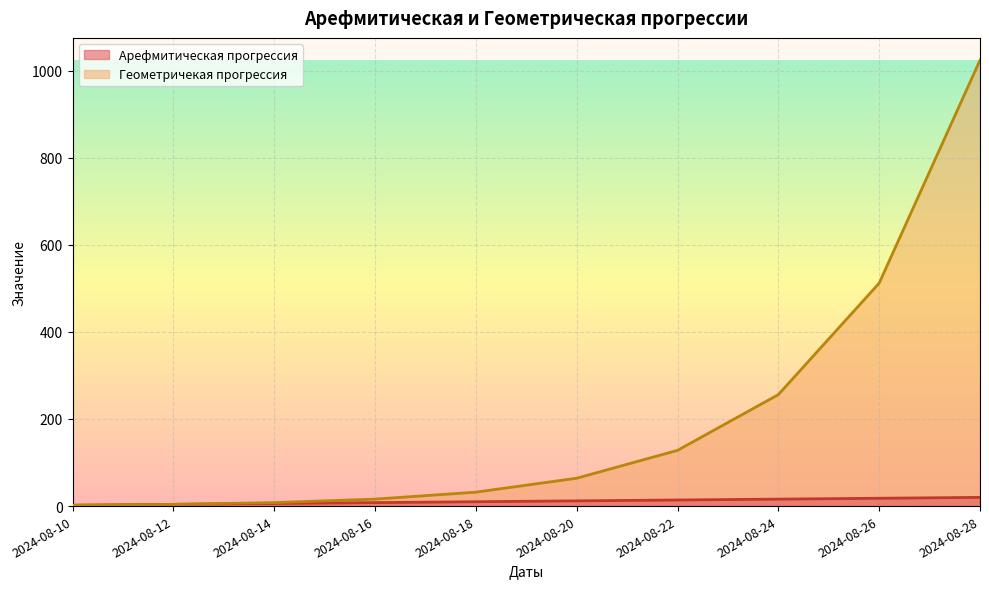

How many data points does each series have?

10